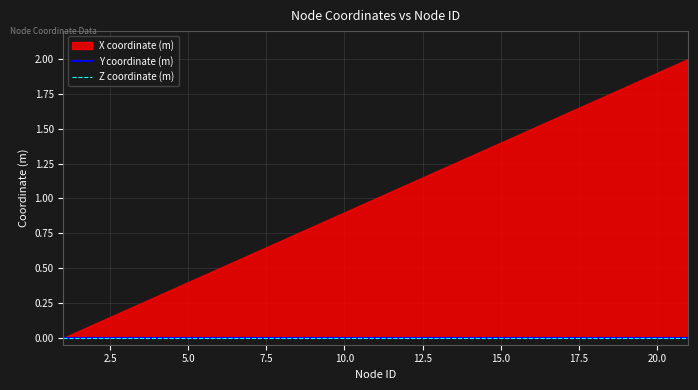

Reading left to right, list all the values displayed in this chart.

X coordinate (m): 0.0	0.1	0.2	0.3	0.4	0.5	0.6	0.7	0.8	0.9	1.0	1.1	1.2	1.3	1.4	1.5	1.6	1.7	1.8	1.9	2.0
Y coordinate (m): 0.0	0.0	0.0	0.0	0.0	0.0	0.0	0.0	0.0	0.0	0.0	0.0	0.0	0.0	0.0	0.0	0.0	0.0	0.0	0.0	0.0
Z coordinate (m): 0.0	0.0	0.0	0.0	0.0	0.0	0.0	0.0	0.0	0.0	0.0	0.0	0.0	0.0	0.0	0.0	0.0	0.0	0.0	0.0	0.0